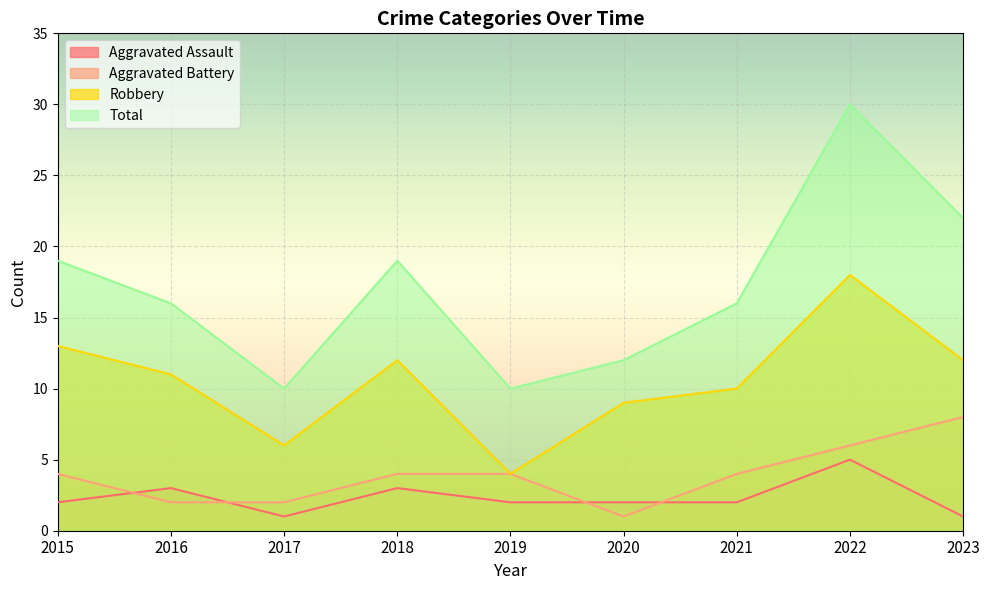

The value of Robbery at 2023 is 12. True or false?

True